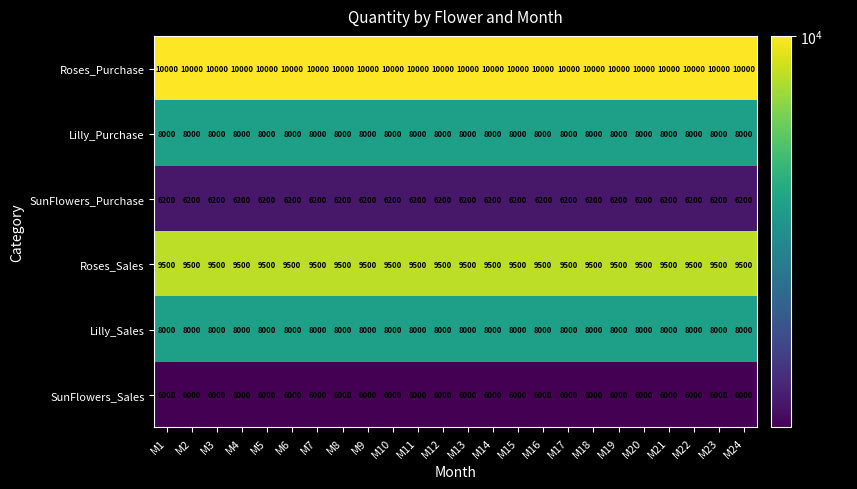

How many data points does each series have?

24